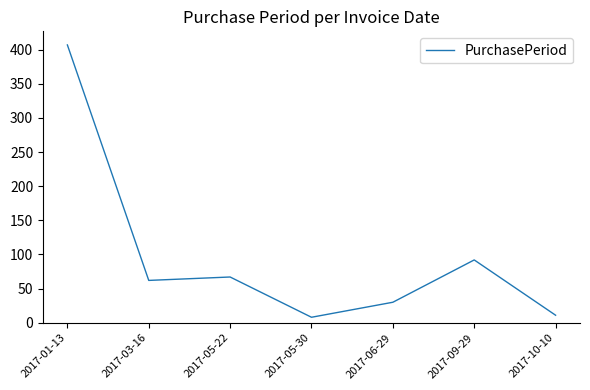

The value at 2017-03-16 is 62. True or false?

True